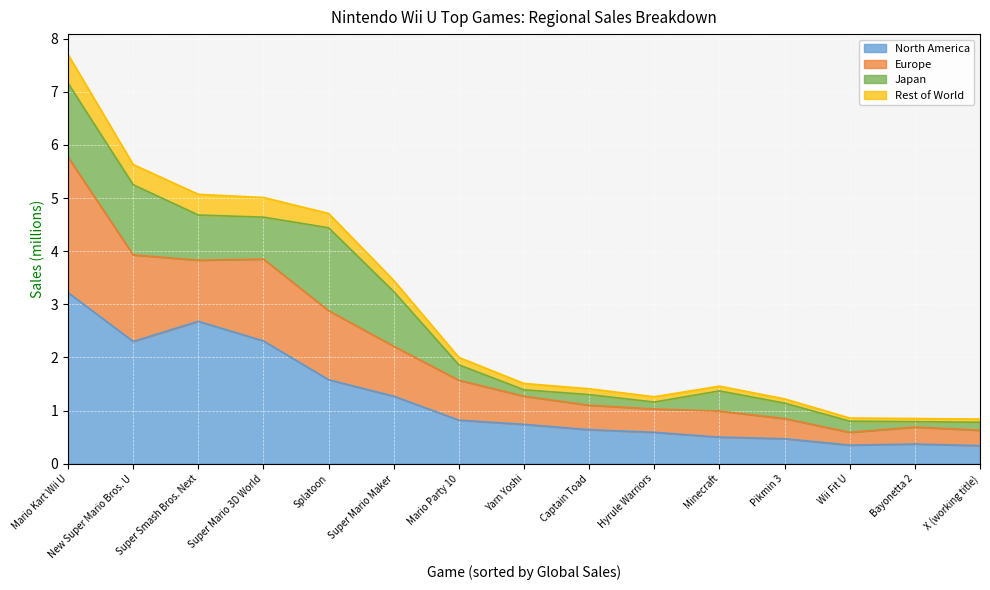

What is the label of the 5th point from the left?

Splatoon